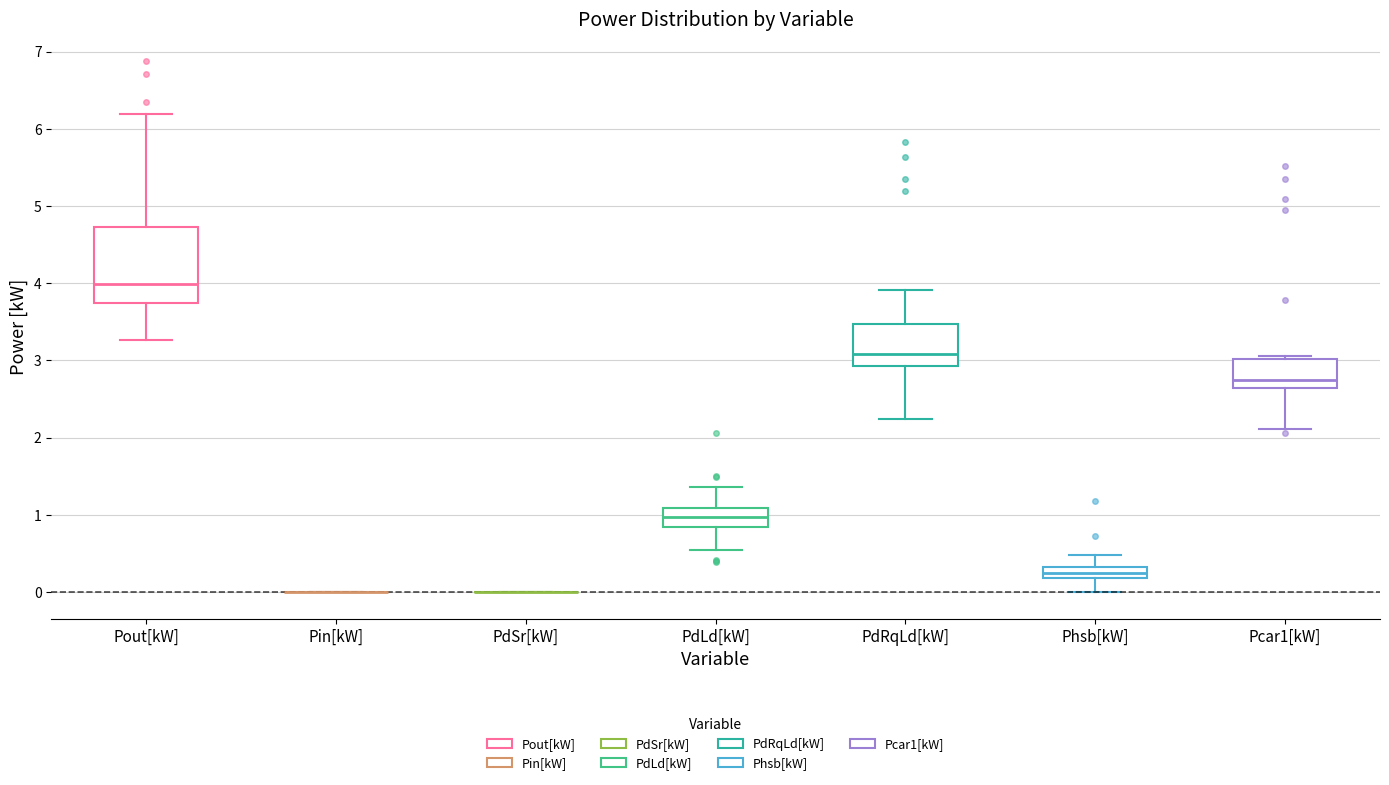

Where is the upper edge of the box for PdLd[kW] on the y-axis? The values are not printed on the chart, so give them approximately, as read against the axis.

1.1